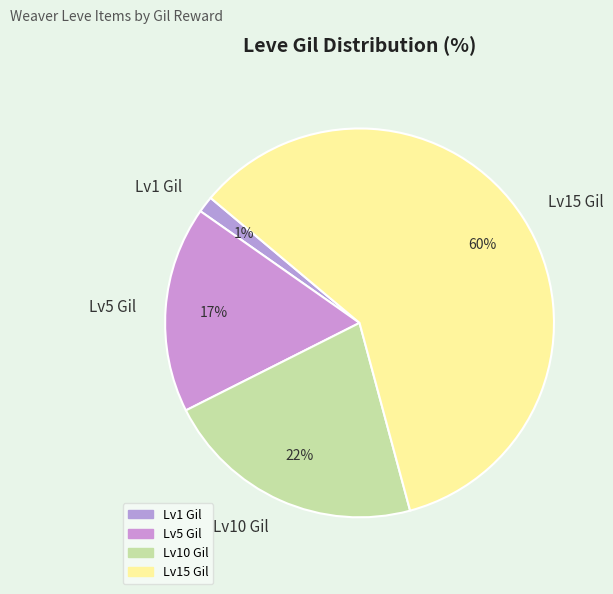

The Lv10 Gil slice represents 11% of the pie. True or false?

False